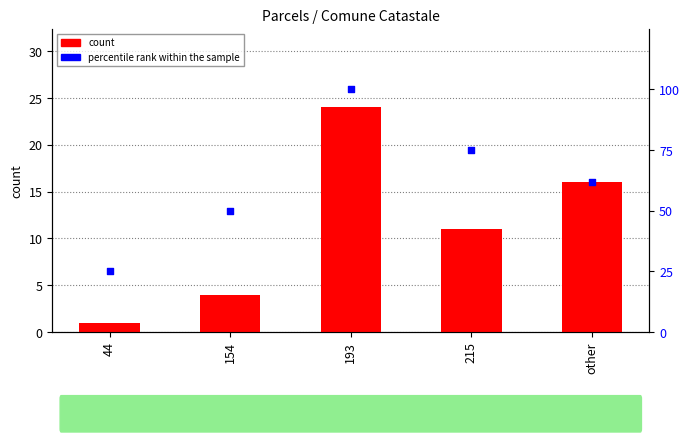

What is the total value across all series at 193?

124